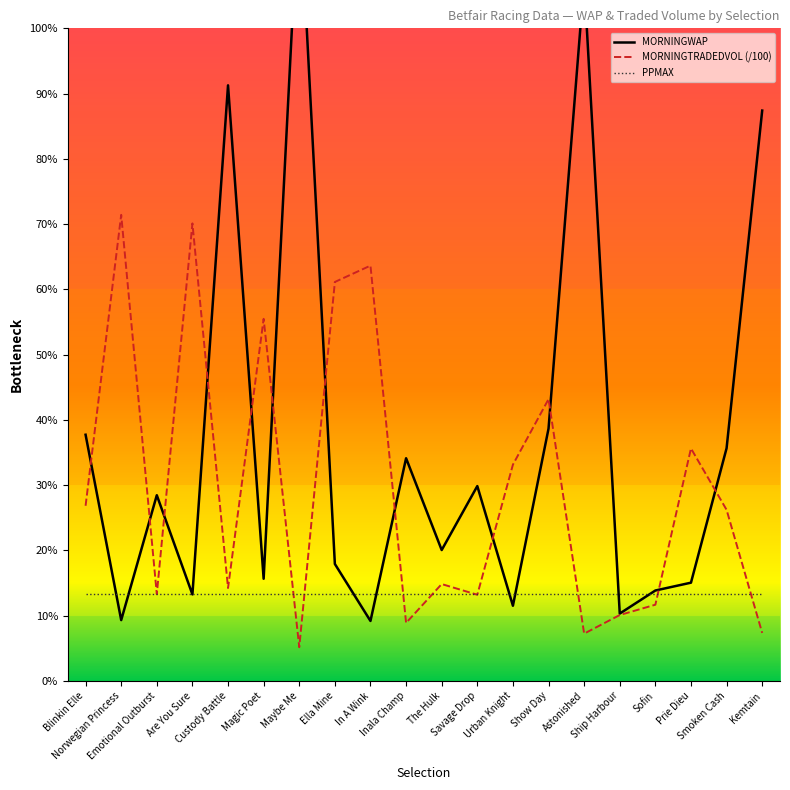

Is the value of MORNINGTRADEDVOL (/100) at Sofin greater than the value of MORNINGWAP at Smoken Cash?

No